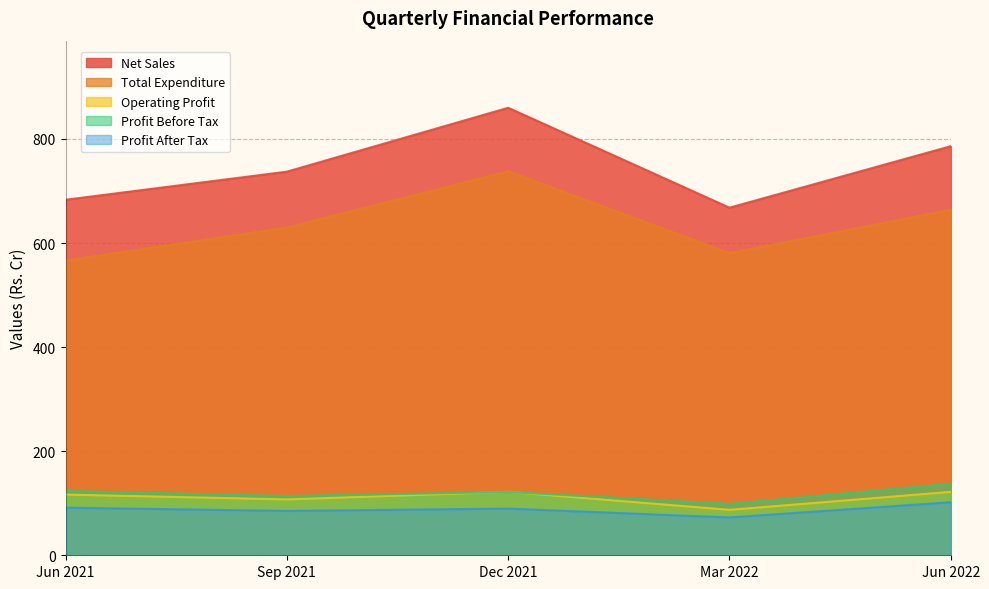

What is the sum of the Profit After Tax values at Jun 2021 and Dec 2021?

181.3